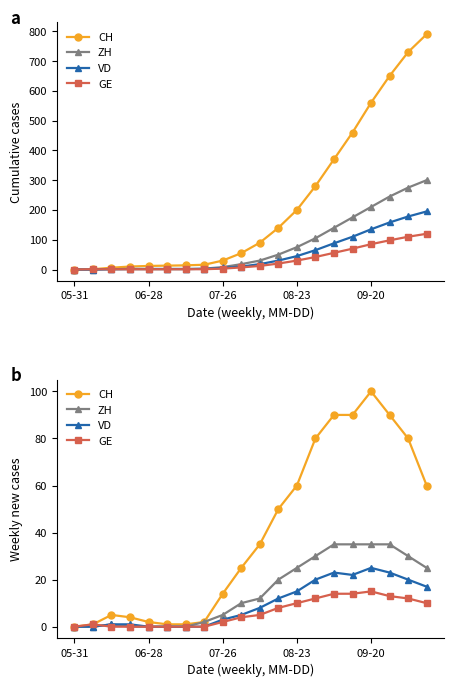

What position from the right is 5?

15